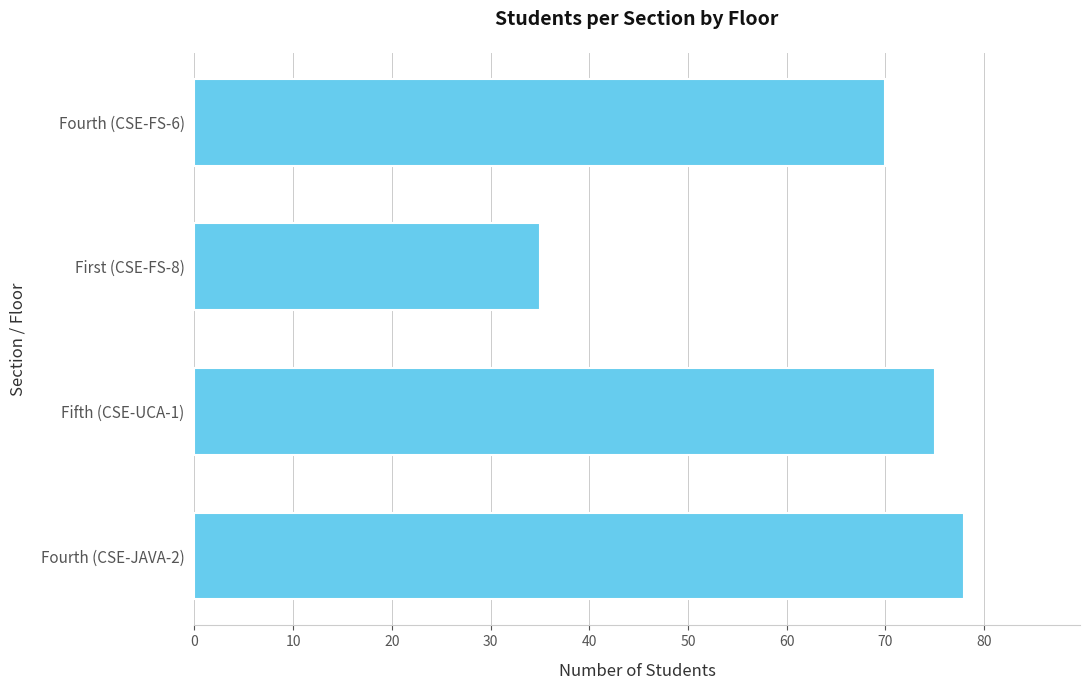

Which label corresponds to the largest value in the chart?

Fourth (CSE-JAVA-2)